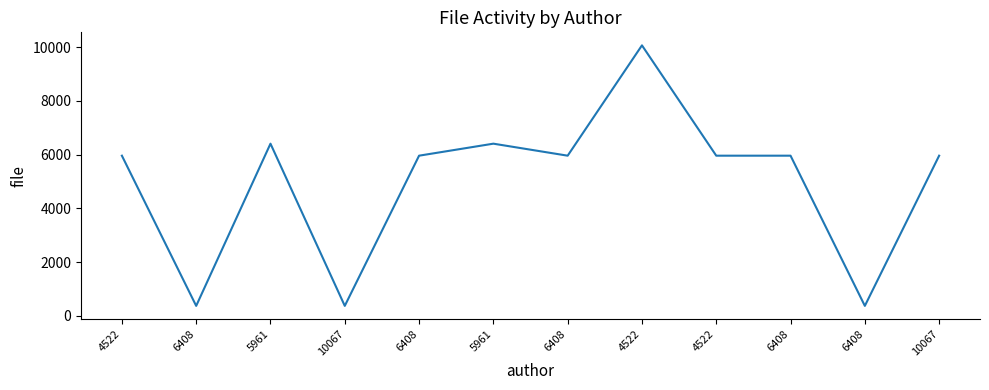

How many categories are shown in the chart?

12